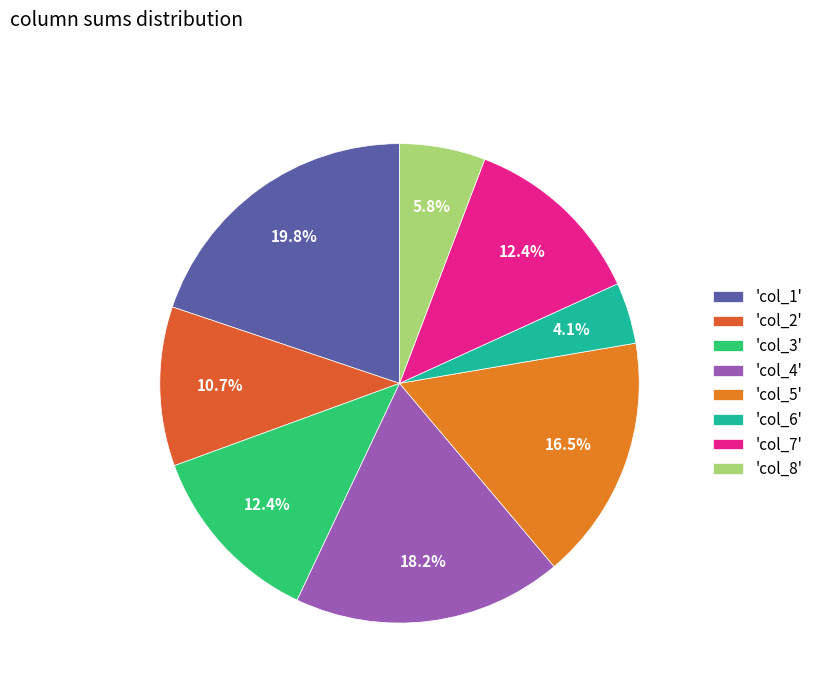

How many slices are in this pie chart?

8